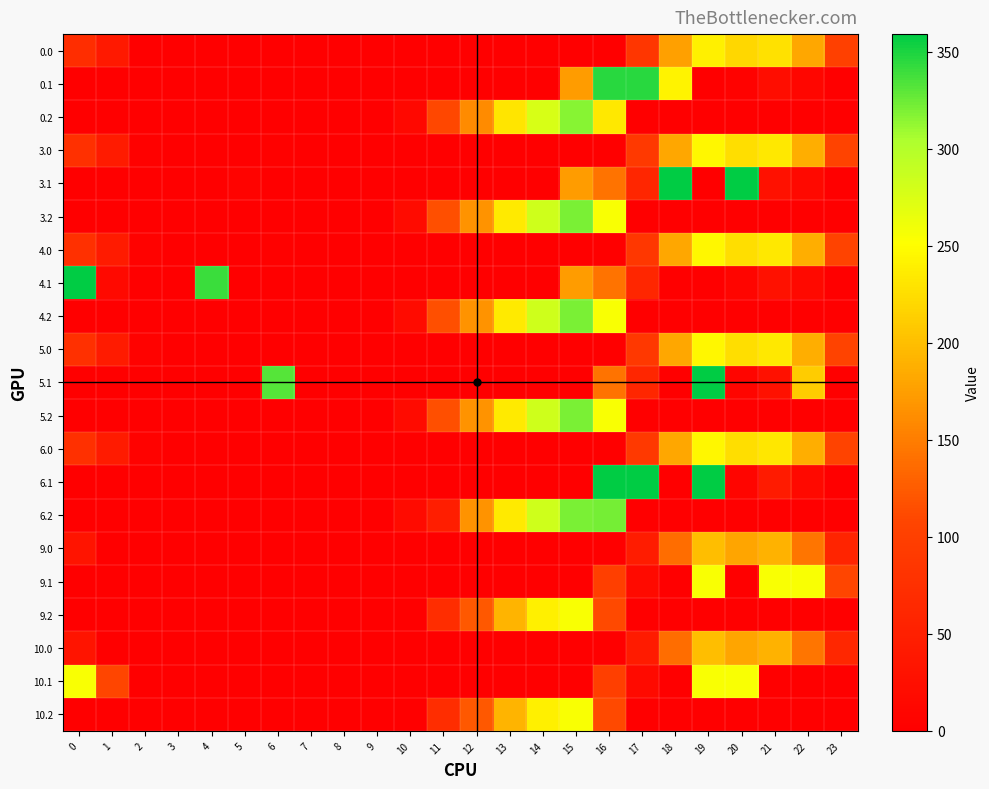

Reading right to left, transcribe all the data shown in this chart.

0.0: 23=101.3	22=182.3	21=228.4	20=219.8	19=239.2	18=176.7	17=84.8	16=0.0	15=0.0	14=0.0	13=0.0	12=0.0	11=0.0	10=0.0	9=0.0	8=0.0	7=0.0	6=0.0	5=0.0	4=0.0	3=0.0	2=0.3	1=39.5	0=70.4
0.1: 23=0.0	22=9.9	21=22.4	20=4.5	19=0.0	18=242.1	17=346.0	16=346.0	15=173.1	14=0.0	13=0.0	12=0.0	11=0.0	10=0.0	9=0.0	8=0.0	7=0.0	6=0.0	5=0.0	4=0.0	3=0.0	2=0.0	1=0.0	0=0.0
0.2: 23=0.0	22=0.0	21=0.0	20=0.0	19=0.0	18=0.0	17=0.0	16=233.7	15=315.8	14=277.4	13=230.4	12=161.2	11=110.6	10=13.6	9=0.0	8=0.0	7=0.0	6=0.0	5=0.0	4=0.0	3=0.0	2=0.0	1=0.0	0=0.0
3.0: 23=106.3	22=187.3	21=233.4	20=224.8	19=244.2	18=181.7	17=89.8	16=0.0	15=0.0	14=0.0	13=0.0	12=0.0	11=0.0	10=0.0	9=0.0	8=0.0	7=0.0	6=3.0	5=0.0	4=0.0	3=0.0	2=3.1	1=44.5	0=77.0
3.1: 23=0.0	22=14.9	21=27.4	20=359.0	19=0.0	18=359.0	17=61.6	16=142.3	15=173.1	14=0.0	13=0.0	12=0.0	11=0.0	10=0.0	9=0.0	8=0.0	7=0.0	6=0.0	5=6.7	4=0.0	3=0.0	2=0.0	1=0.0	0=0.0
3.2: 23=0.0	22=0.0	21=0.0	20=0.0	19=0.0	18=0.0	17=0.0	16=254.1	15=320.8	14=282.4	13=235.4	12=166.2	11=115.6	10=18.6	9=0.0	8=0.0	7=0.0	6=0.0	5=0.0	4=0.0	3=0.0	2=0.0	1=0.0	0=0.0
4.0: 23=106.3	22=187.3	21=233.4	20=224.8	19=244.2	18=181.7	17=87.6	16=0.0	15=0.0	14=0.0	13=0.0	12=0.0	11=0.0	10=0.0	9=0.0	8=0.0	7=0.0	6=3.0	5=0.0	4=0.0	3=0.0	2=5.3	1=44.5	0=77.0
4.1: 23=0.0	22=14.9	21=27.4	20=9.5	19=0.0	18=0.4	17=61.6	16=142.3	15=173.1	14=0.0	13=0.0	12=0.0	11=0.0	10=0.0	9=0.0	8=0.0	7=0.0	6=0.0	5=0.0	4=339.6	3=0.0	2=0.0	1=16.2	0=359.0
4.2: 23=0.0	22=0.0	21=0.0	20=0.0	19=0.0	18=0.0	17=0.0	16=254.1	15=320.8	14=282.4	13=235.4	12=166.2	11=115.6	10=18.6	9=0.0	8=0.0	7=0.0	6=0.0	5=0.0	4=0.0	3=0.0	2=0.0	1=0.0	0=0.0
5.0: 23=106.3	22=187.3	21=233.4	20=224.8	19=244.2	18=181.7	17=88.7	16=0.0	15=0.0	14=0.0	13=0.0	12=0.0	11=0.0	10=0.0	9=0.0	8=0.0	7=0.0	6=1.9	5=0.0	4=0.0	3=0.0	2=5.3	1=44.5	0=77.0
5.1: 23=0.0	22=211.6	21=27.4	20=9.5	19=359.0	18=0.4	17=61.6	16=142.3	15=0.0	14=0.0	13=0.0	12=0.0	11=0.0	10=0.0	9=0.0	8=0.0	7=0.0	6=332.2	5=0.0	4=0.0	3=0.0	2=0.0	1=0.0	0=0.0
5.2: 23=0.0	22=0.0	21=0.0	20=0.0	19=0.0	18=0.0	17=0.0	16=254.1	15=320.8	14=282.4	13=235.4	12=166.2	11=115.6	10=18.6	9=0.0	8=0.0	7=0.0	6=0.0	5=0.0	4=0.0	3=0.0	2=0.0	1=0.0	0=0.0
6.0: 23=106.3	22=187.3	21=232.2	20=224.8	19=244.2	18=181.7	17=89.8	16=0.0	15=0.0	14=0.0	13=0.0	12=0.0	11=0.0	10=0.0	9=0.0	8=0.0	7=0.0	6=1.9	5=0.0	4=0.0	3=0.0	2=5.3	1=44.5	0=77.0
6.1: 23=0.0	22=14.9	21=42.1	20=9.5	19=359.0	18=0.4	17=359.0	16=359.0	15=0.0	14=0.0	13=0.0	12=0.0	11=0.0	10=0.0	9=0.0	8=0.0	7=0.0	6=0.0	5=0.0	4=0.0	3=0.0	2=0.0	1=0.0	0=0.0
6.2: 23=0.0	22=0.0	21=0.0	20=0.0	19=0.0	18=0.0	17=0.0	16=321.6	15=320.8	14=282.4	13=235.4	12=166.2	11=48.1	10=18.6	9=0.0	8=0.0	7=0.0	6=0.0	5=0.0	4=0.0	3=0.0	2=0.0	1=0.0	0=0.0
9.0: 23=58.9	22=143.3	21=189.4	20=180.8	19=200.2	18=137.7	17=45.9	16=0.0	15=0.0	14=0.0	13=0.0	12=0.0	11=0.0	10=0.0	9=0.0	8=0.0	7=0.0	6=0.0	5=0.0	4=0.0	3=0.0	2=0.0	1=0.5	0=33.0
9.1: 23=108.8	22=255.0	21=255.0	20=0.0	19=255.0	18=0.0	17=17.6	16=98.3	15=0.0	14=0.0	13=0.0	12=0.0	11=0.0	10=0.0	9=0.0	8=0.0	7=0.0	6=0.0	5=0.0	4=0.0	3=0.0	2=0.0	1=0.0	0=0.0
9.2: 23=0.0	22=0.0	21=0.0	20=0.0	19=0.0	18=0.0	17=0.0	16=110.9	15=255.0	14=238.4	13=191.4	12=122.2	11=71.6	10=0.0	9=0.0	8=0.0	7=0.0	6=0.0	5=0.0	4=0.0	3=0.0	2=0.0	1=0.0	0=0.0
10.0: 23=62.3	22=143.3	21=189.4	20=180.8	19=200.2	18=137.7	17=42.9	16=0.0	15=0.0	14=0.0	13=0.0	12=0.0	11=0.0	10=0.0	9=0.0	8=0.0	7=0.0	6=0.0	5=0.0	4=0.0	3=0.0	2=0.0	1=0.0	0=33.0
10.1: 23=0.0	22=0.0	21=0.0	20=255.0	19=255.0	18=0.0	17=17.6	16=98.3	15=0.0	14=0.0	13=0.0	12=0.0	11=0.0	10=0.0	9=0.0	8=0.0	7=0.0	6=0.0	5=0.0	4=0.0	3=0.0	2=0.0	1=108.8	0=255.0
10.2: 23=0.0	22=0.0	21=0.0	20=0.0	19=0.0	18=0.0	17=0.0	16=110.9	15=255.0	14=238.4	13=191.4	12=122.2	11=71.6	10=0.0	9=0.0	8=0.0	7=0.0	6=0.0	5=0.0	4=0.0	3=0.0	2=0.0	1=0.0	0=0.0